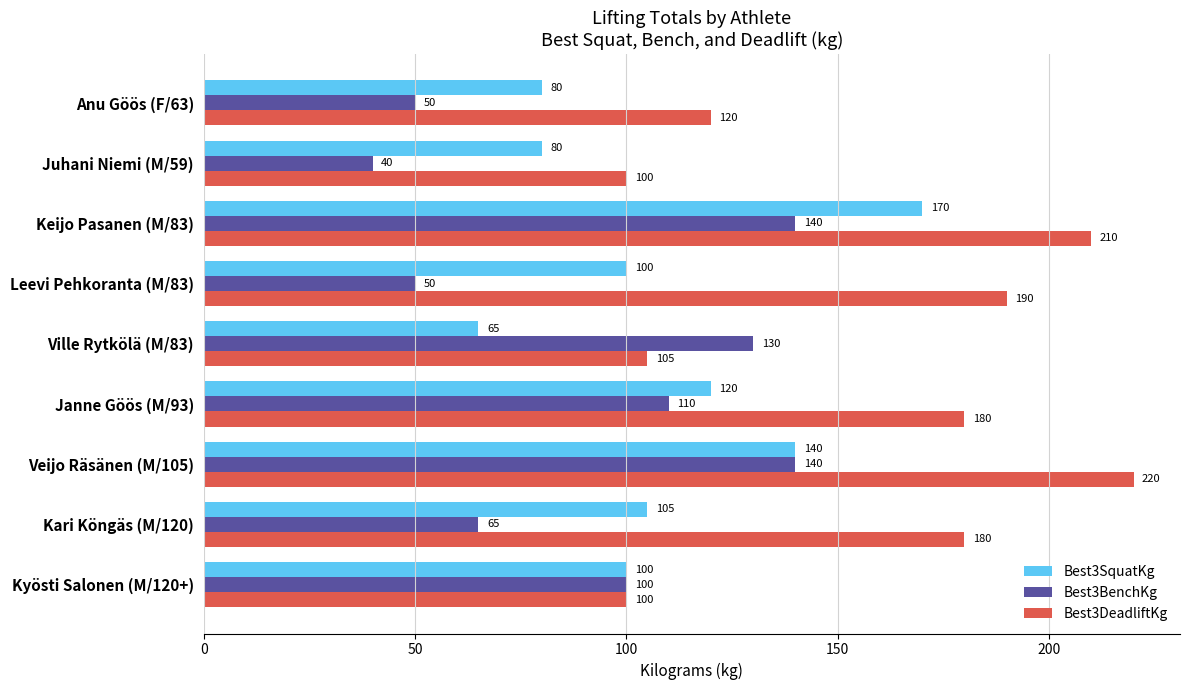

Between Anu Göös (F/63) and Kyösti Salonen (M/120+), which series saw the biggest shift?

Best3BenchKg